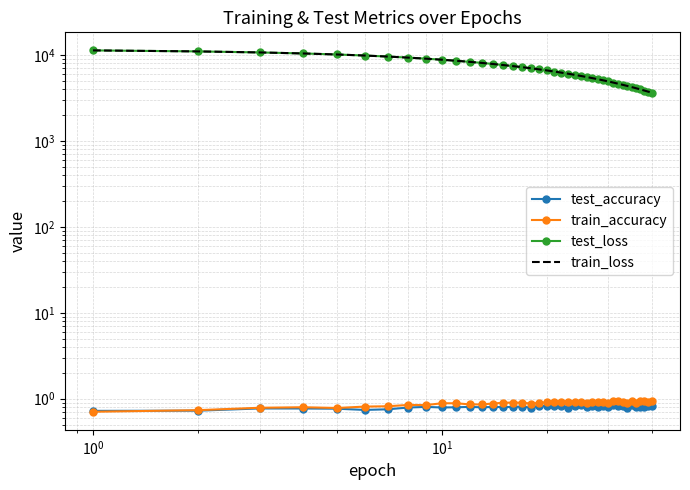

Is the value of test_loss at 35 greater than the value of test_accuracy at 18?

Yes